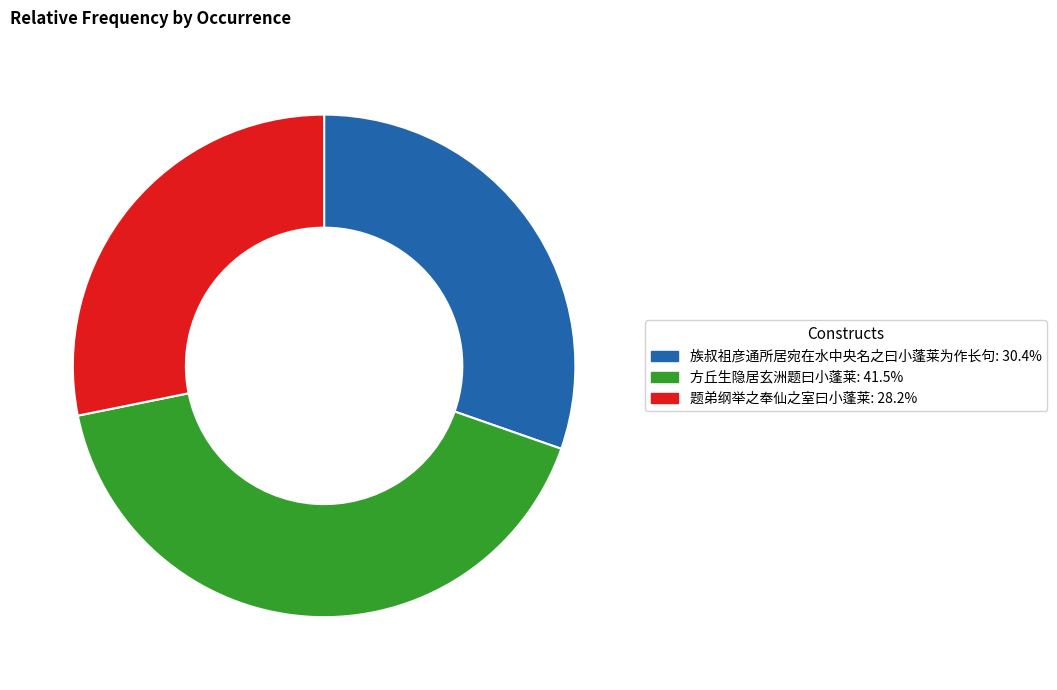

Is 族叔祖彦通所居宛在水中央名之曰小蓬莱为作长句 the majority of the pie?

No